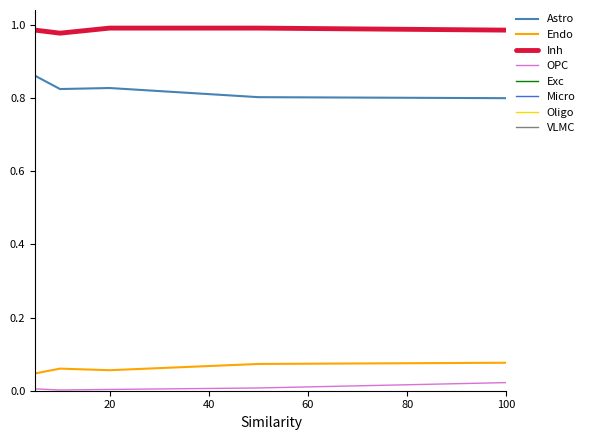

Rank the series by their maximum value, from highest to lowest.

Inh, Astro, Endo, OPC